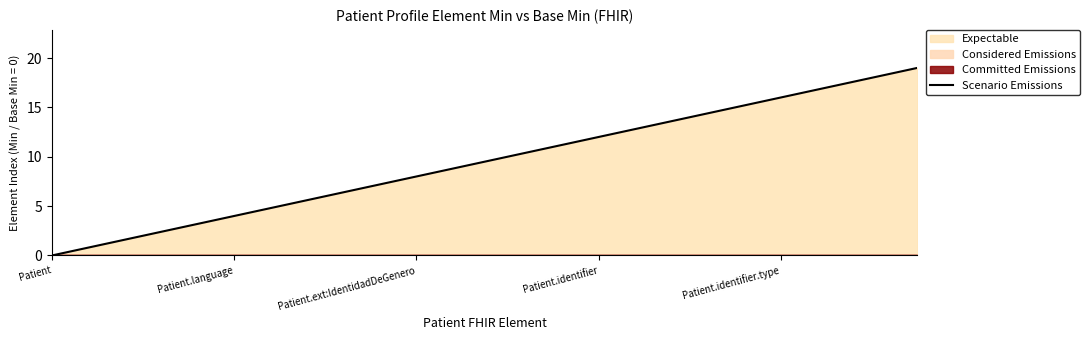

The Scenario Emissions series shows 16 at Patient.identifier.type. True or false?

True